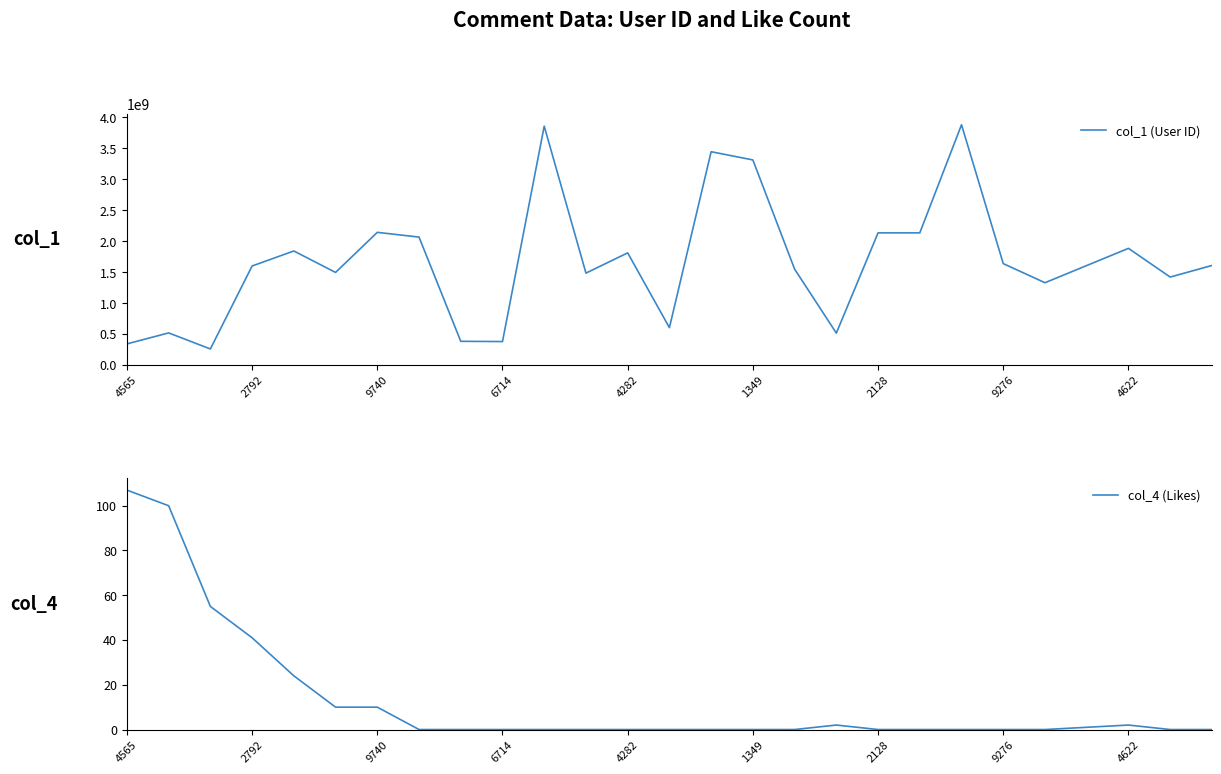

True or false: col_4 (Likes) has a value of -53 at 1349.

False